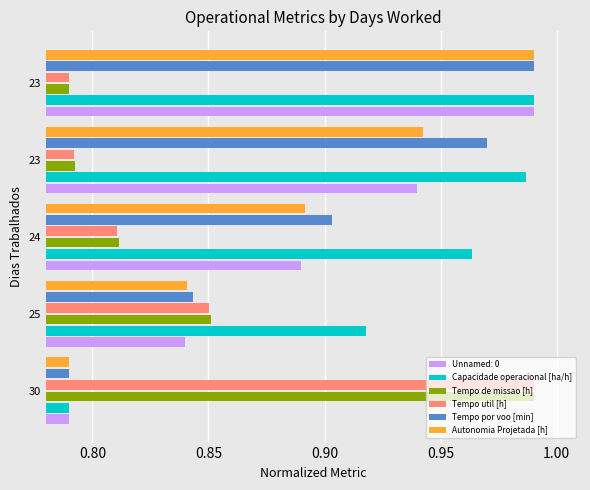

What is the sum of all Autonomia Projetada [h] values?

4.5